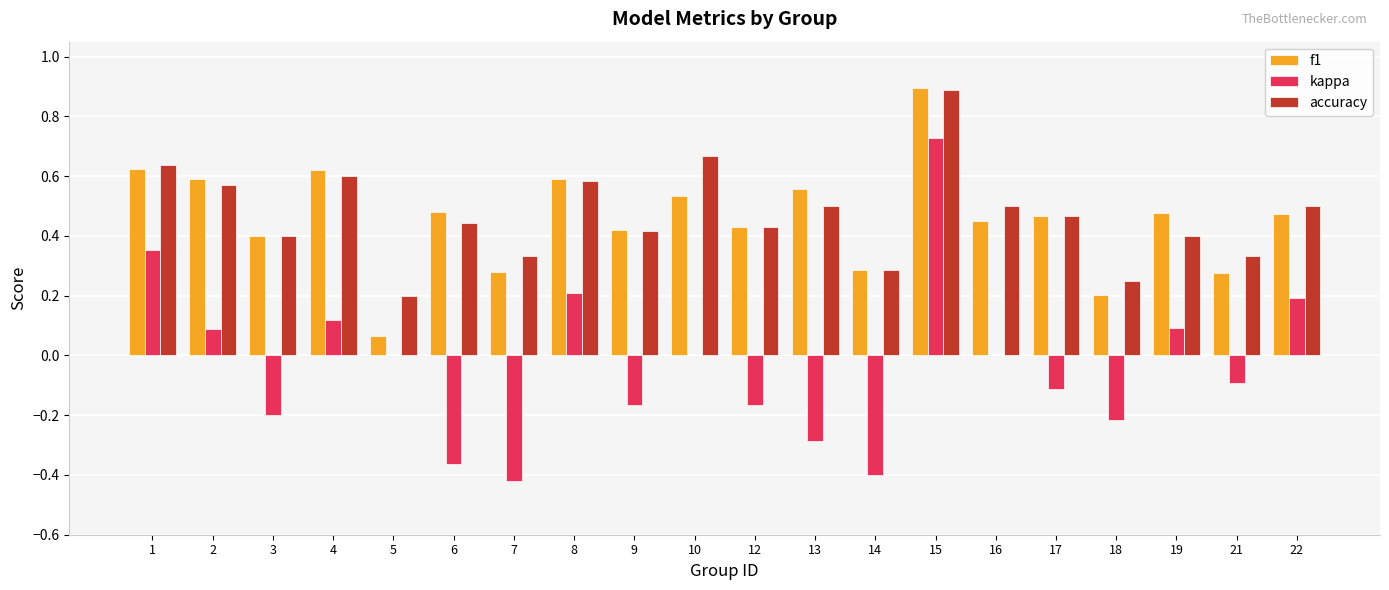

Is the value of kappa at 5 greater than the value of f1 at 4?

No